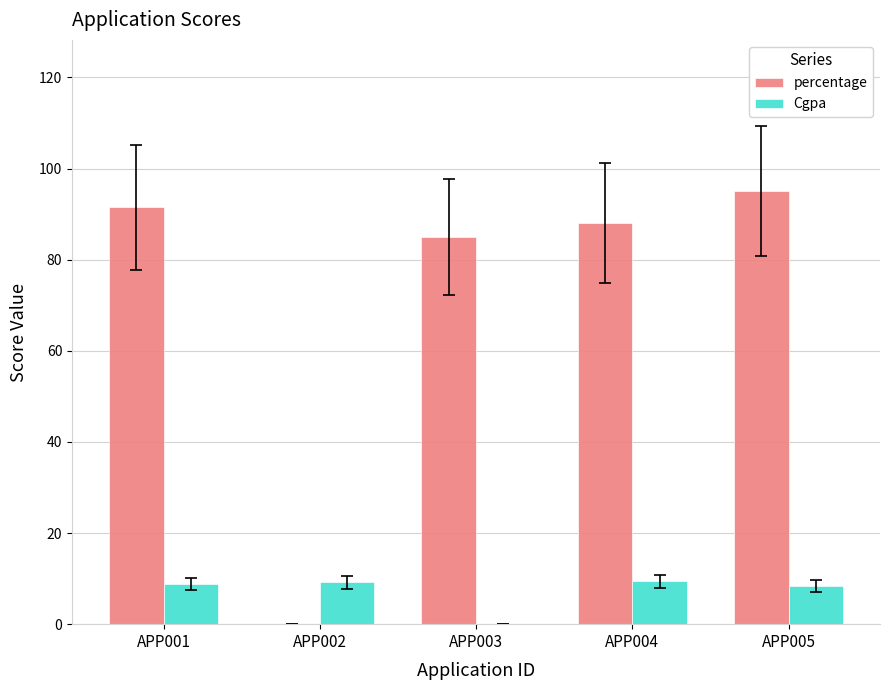

Between APP001 and APP005, which series saw the biggest shift?

percentage